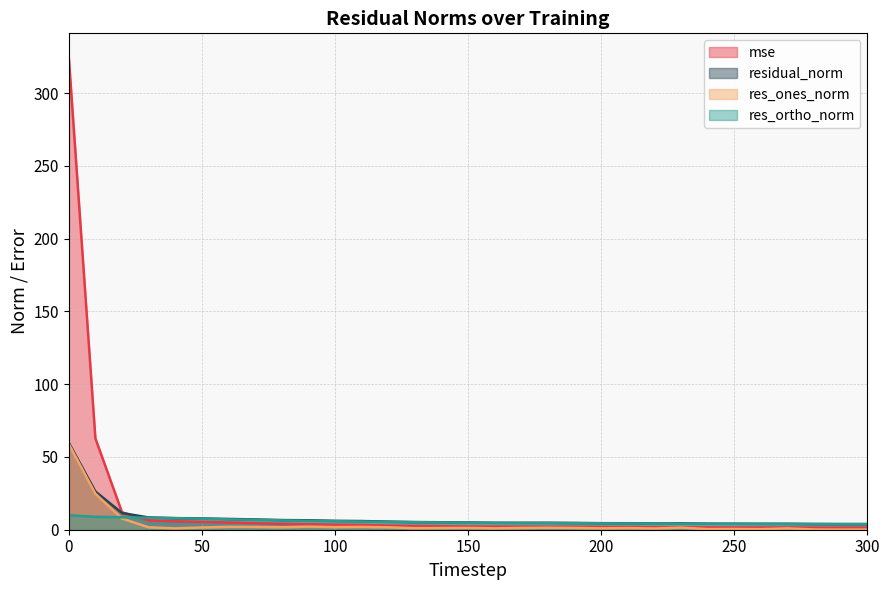

What is the difference between the second highest and second lowest values in the residual_norm series?

22.4